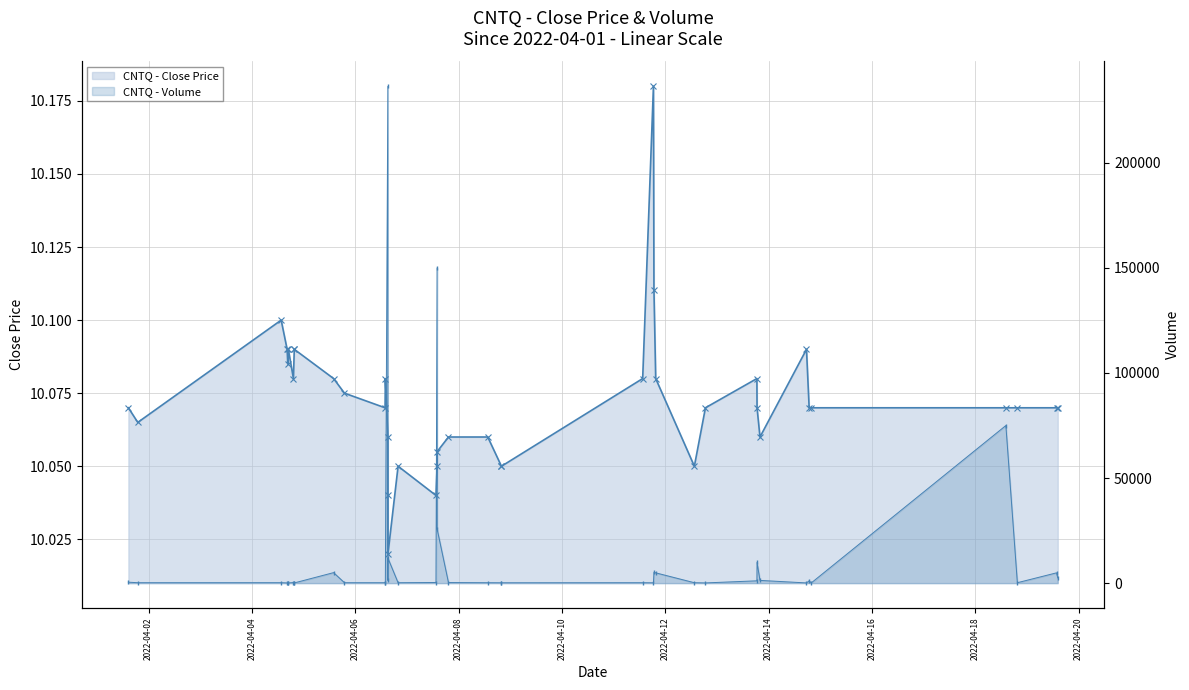

True or false: CNTQ - Close Price and CNTQ - Volume cross at least once.

False